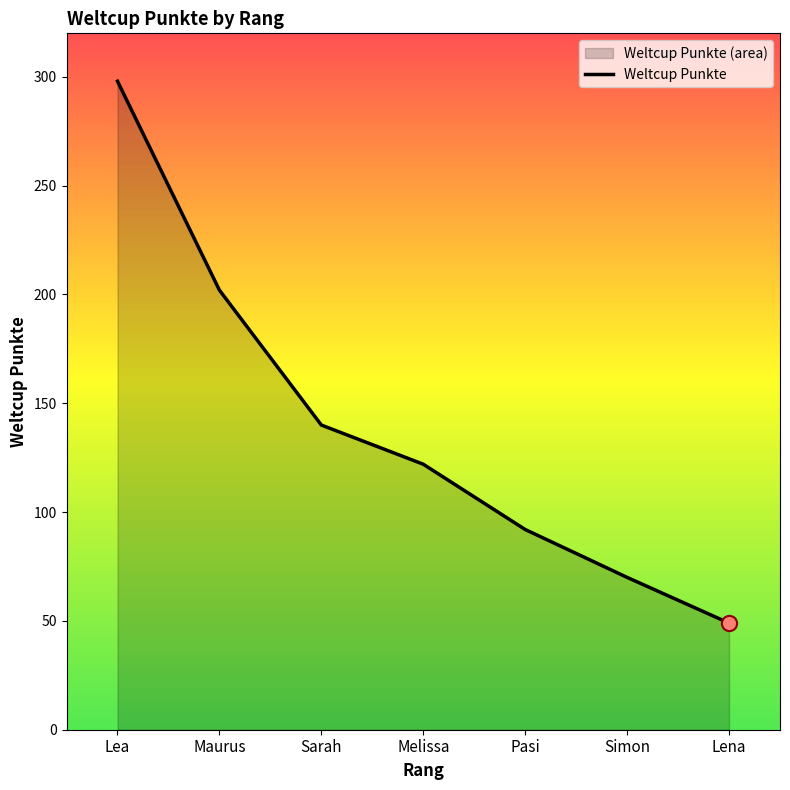

Which has a higher value, Lea or Maurus?

Lea